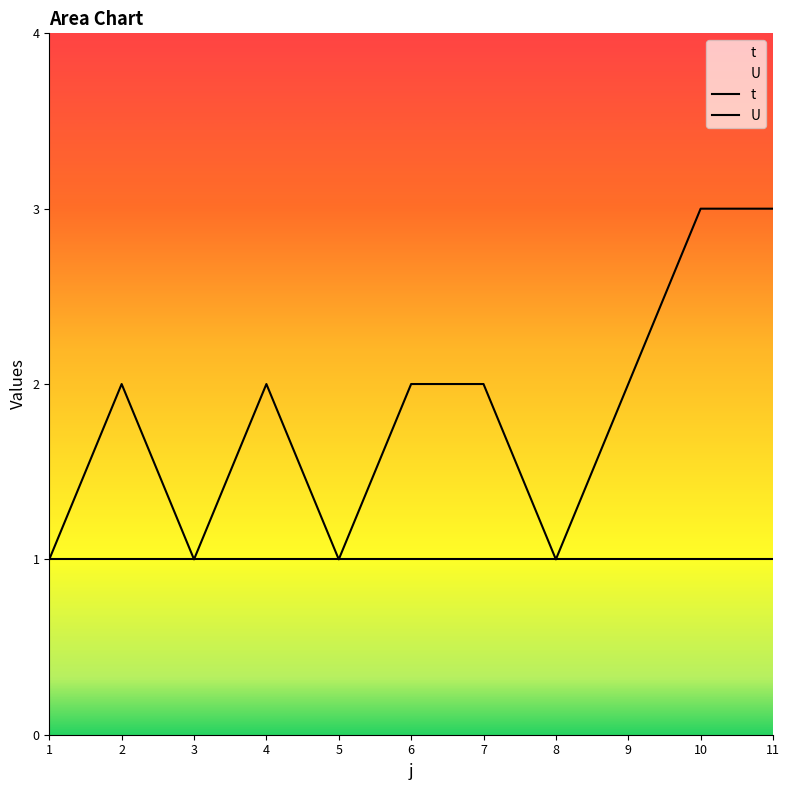

What is the maximum value shown in the chart?

3